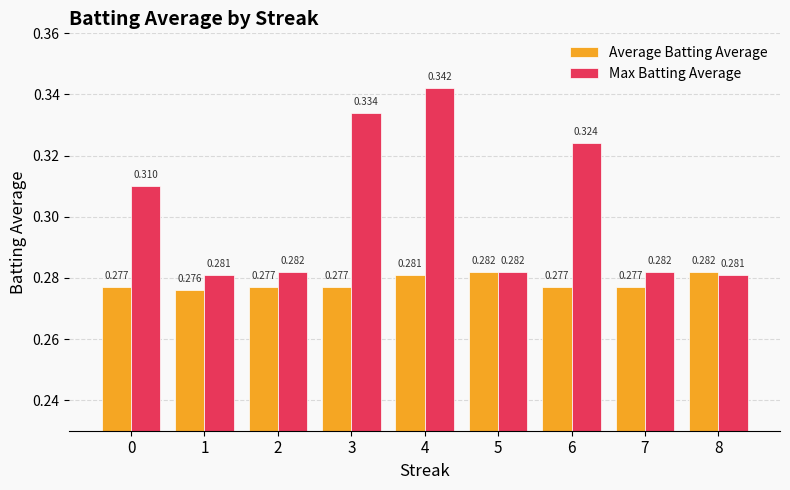

Which series has the largest total across all categories?

Max Batting Average